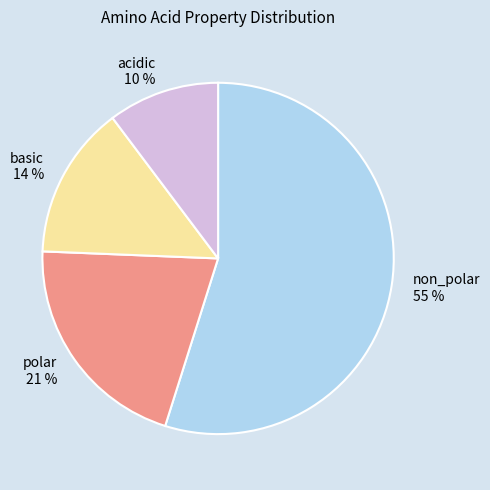

Is there any slice that represents more than half of the pie?

Yes